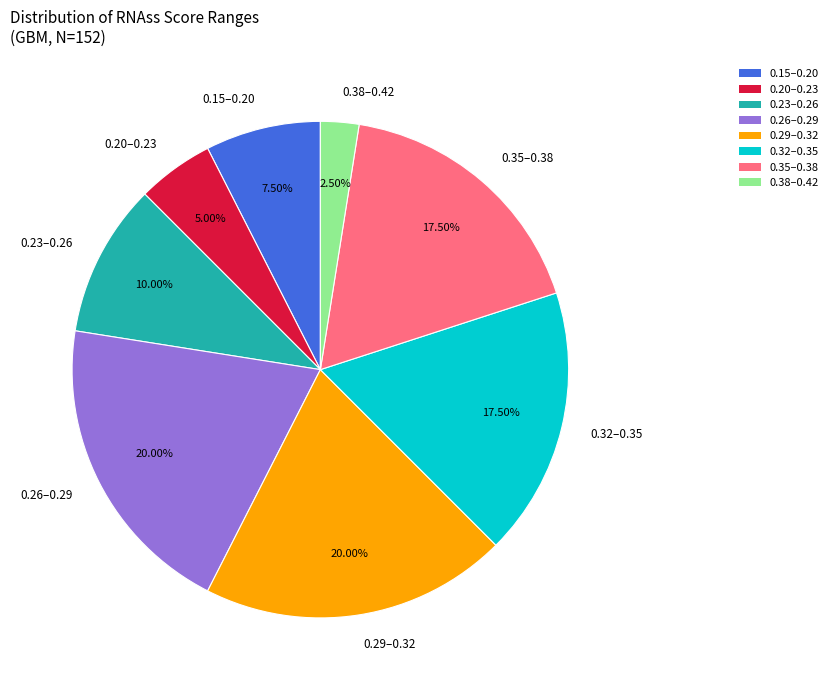

Does any single category account for the majority?

No